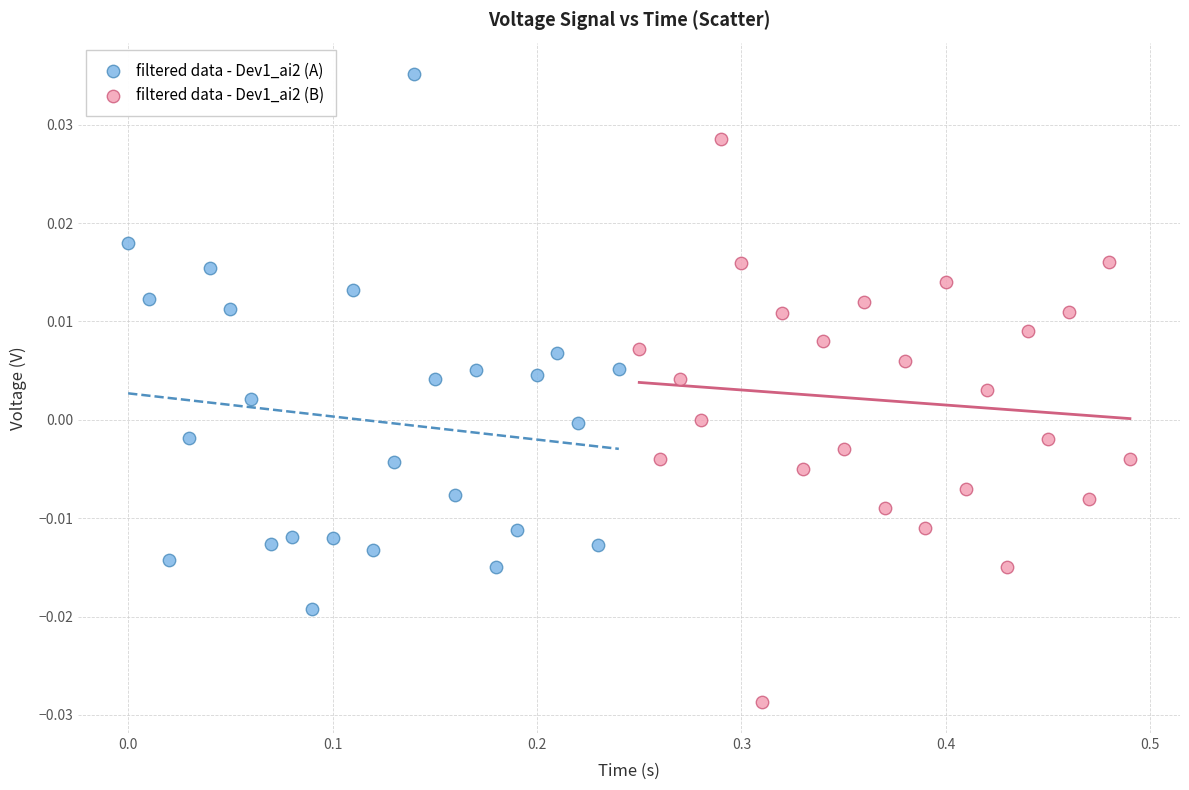

Which series contains the highest Y value?

filtered data - Dev1_ai2 (A)